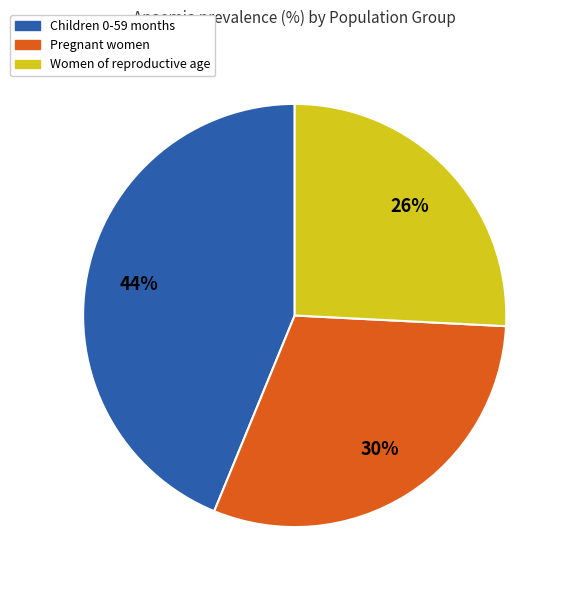

Which has a higher value, Children 0-59 months or Women of reproductive age?

Children 0-59 months